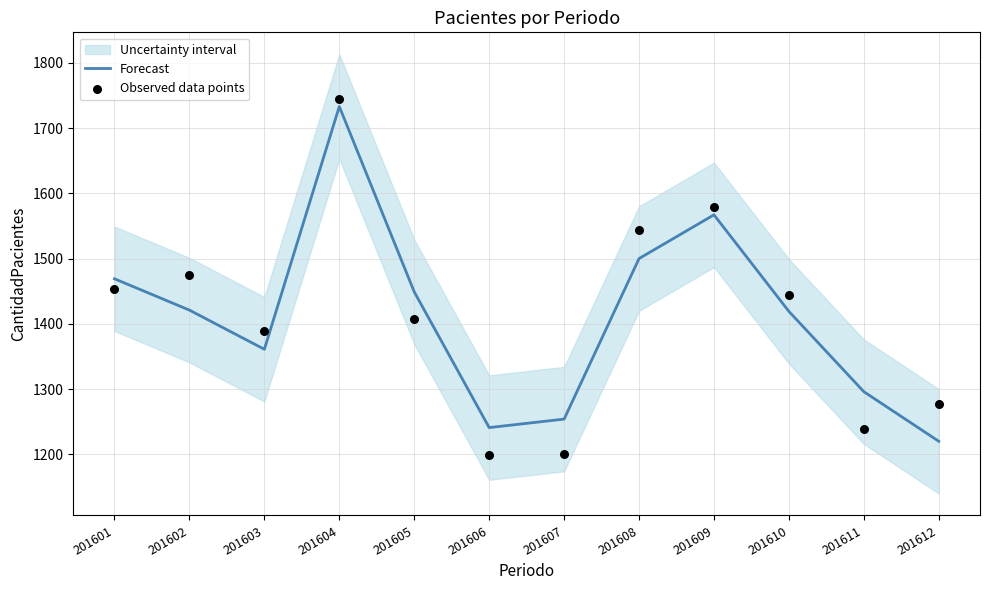

Which series reaches the maximum Y coordinate?

Observed data points